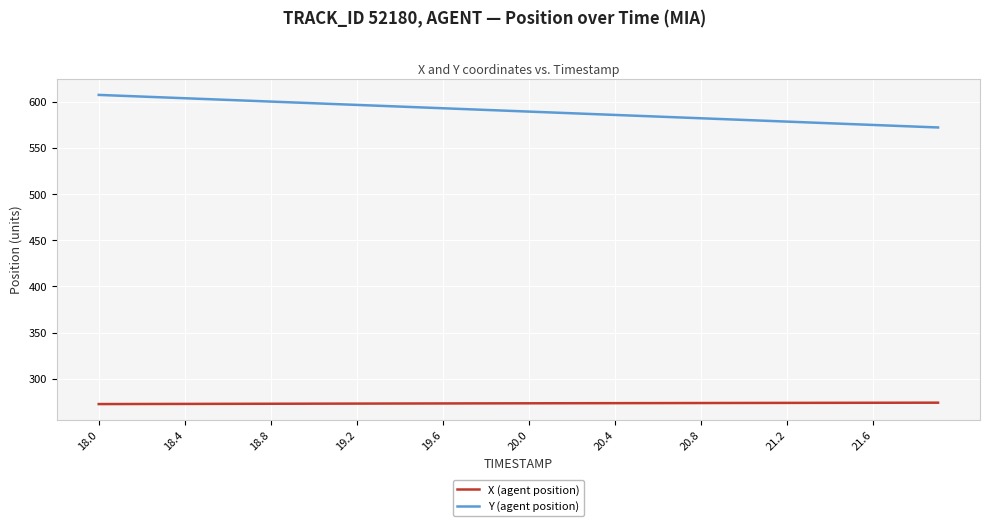

True or false: Y (agent position) and X (agent position) cross at least once.

False